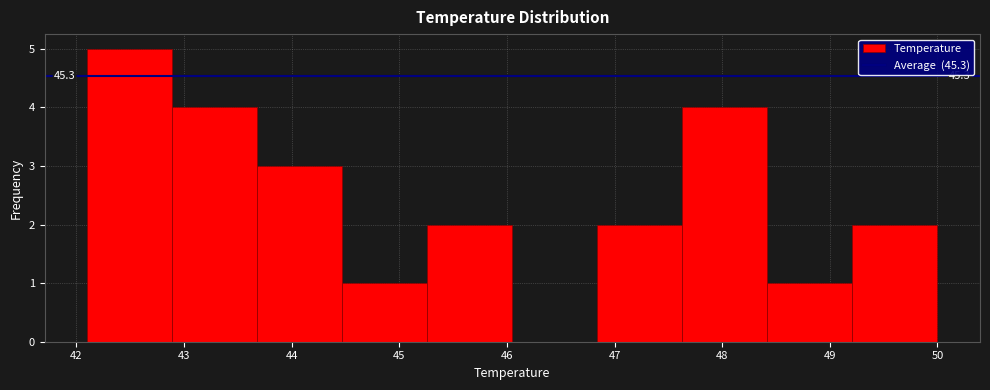

Which range on the x-axis has the tallest bar?

42.10 to 42.89